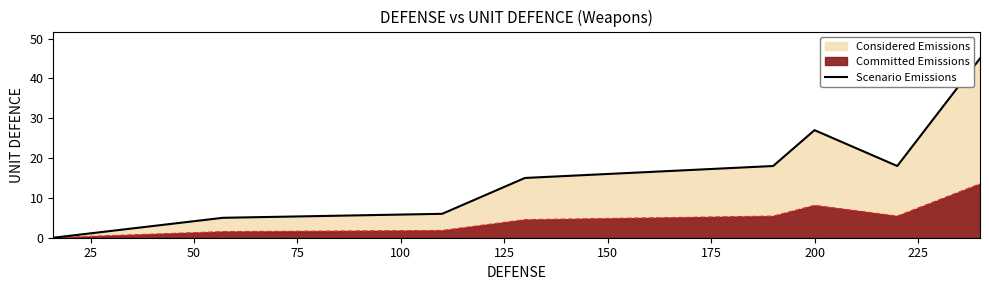

Reading left to right, transcribe all the data shown in this chart.

0	5	6	15	18	27	18	45